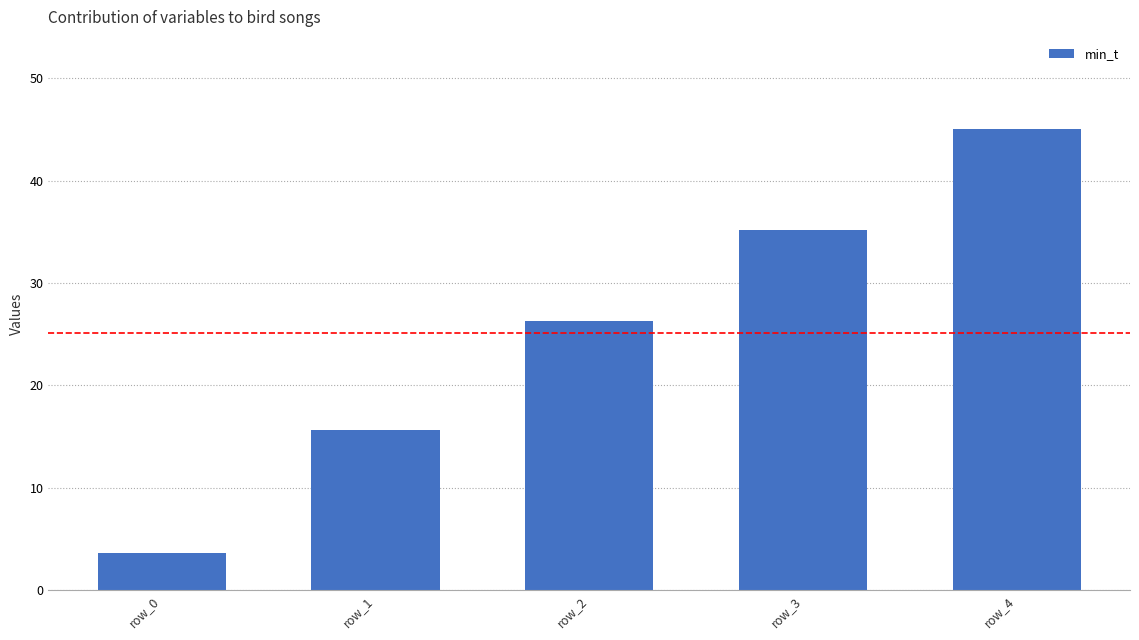

Rank the categories by value from lowest to highest.

row_0, row_1, row_2, row_3, row_4